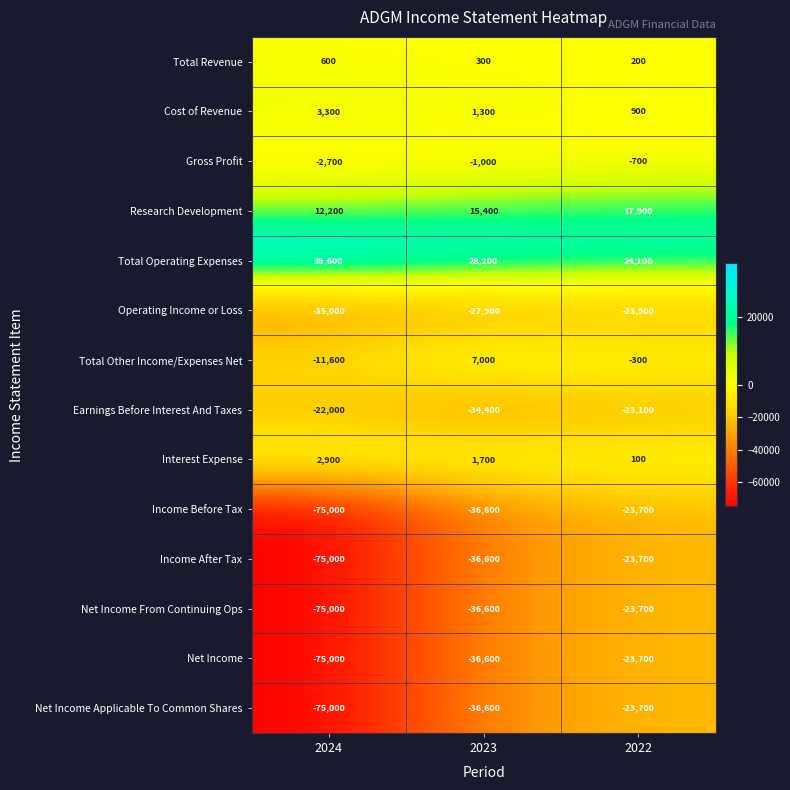

Which label corresponds to the smallest value in the chart?

2024